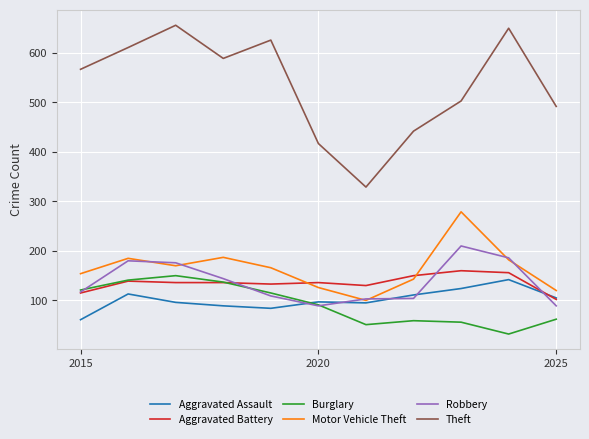

How many distinct data groups are displayed?

6